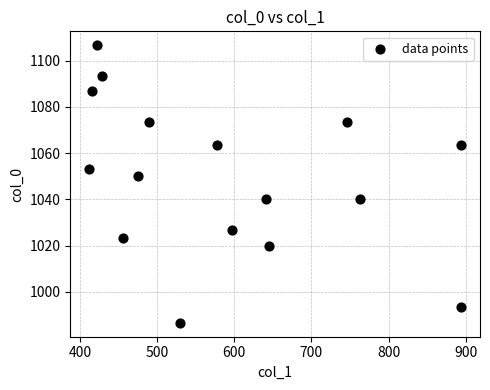

What Y value in the scatter plot is closest to 1046?

1050.0